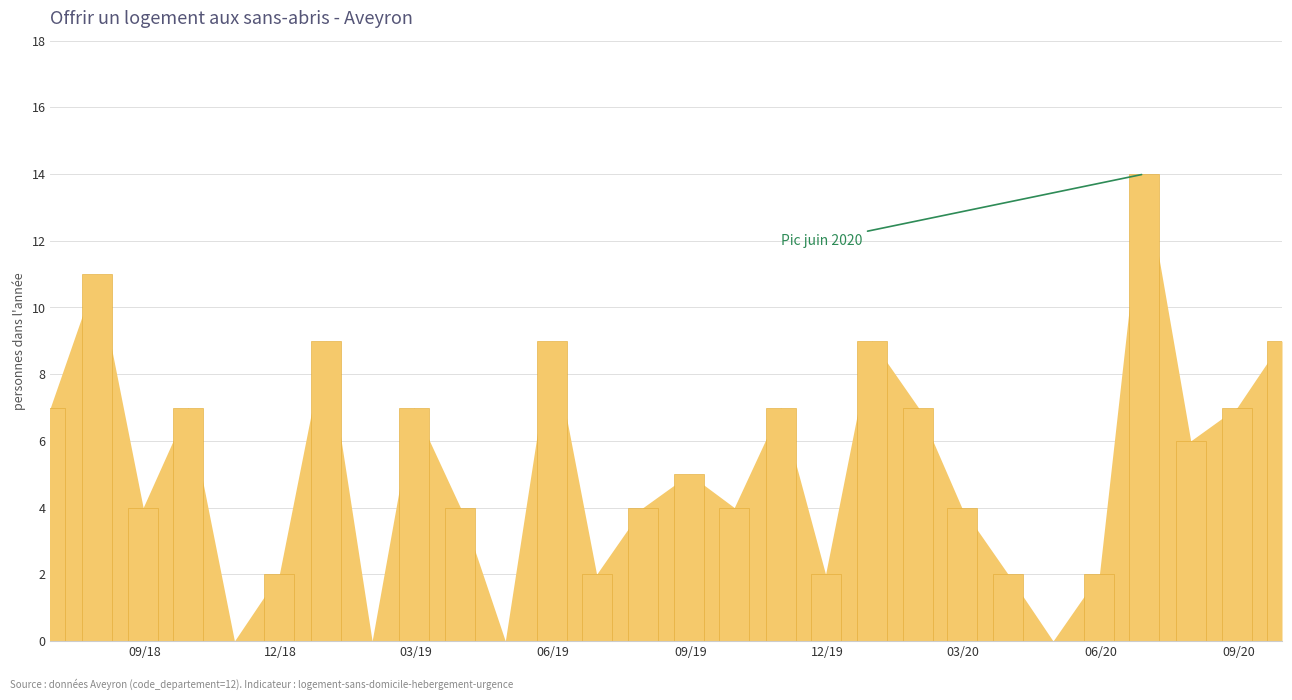

What is the sum of all values?

144